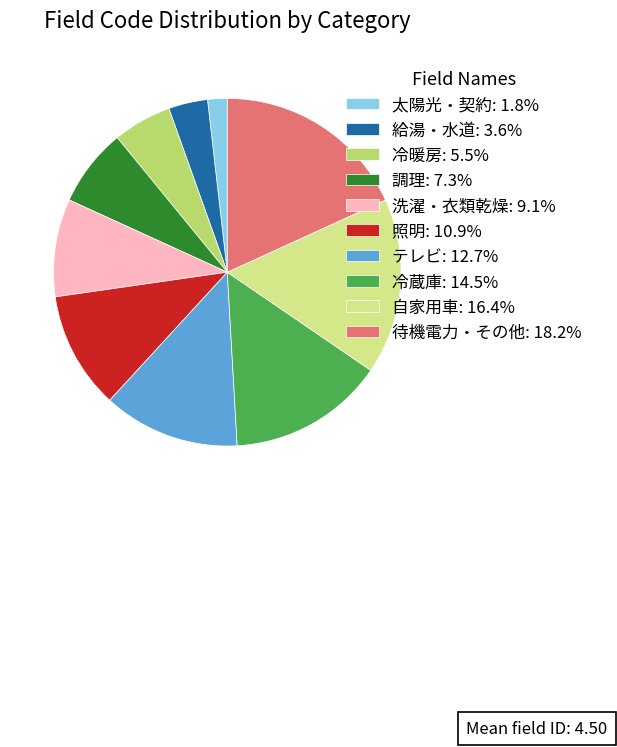

Approximately how many times larger is the value at 冷暖房: 5.5% compared to 自家用車: 16.4%?

0.3